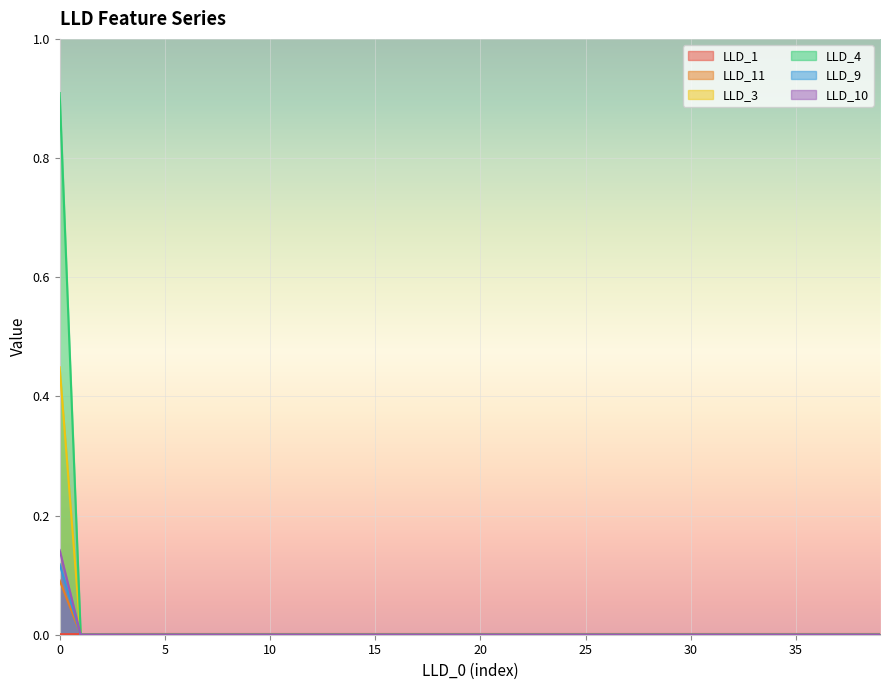

What are all the series names shown in the legend?

LLD_1, LLD_11, LLD_3, LLD_4, LLD_9, LLD_10